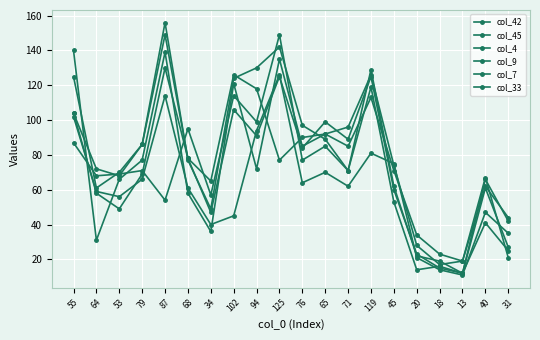

The col_42 series shows 77 at 79. True or false?

True